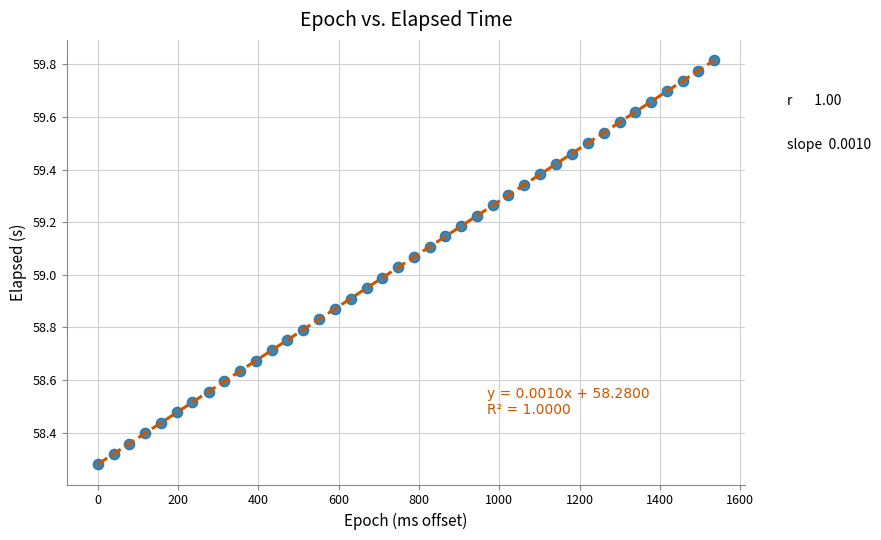

What is the range of X values (max minus min)?

1536.0